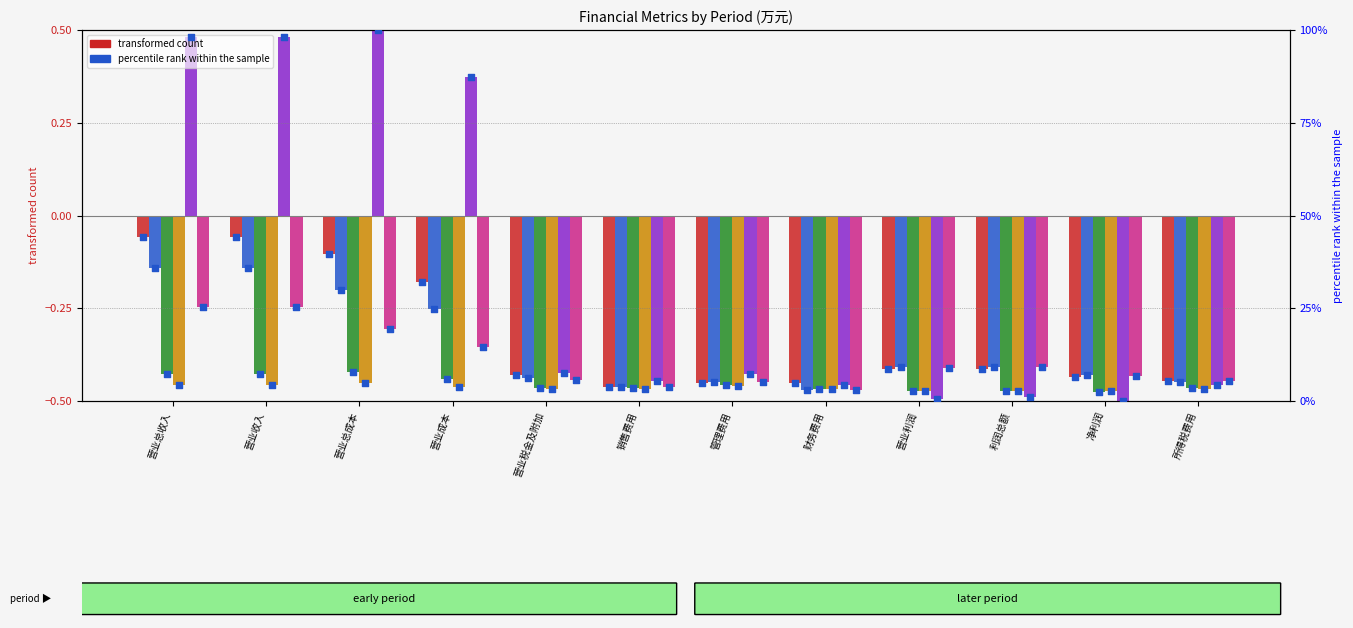

At which category is the sum across all series the highest?

营业总收入